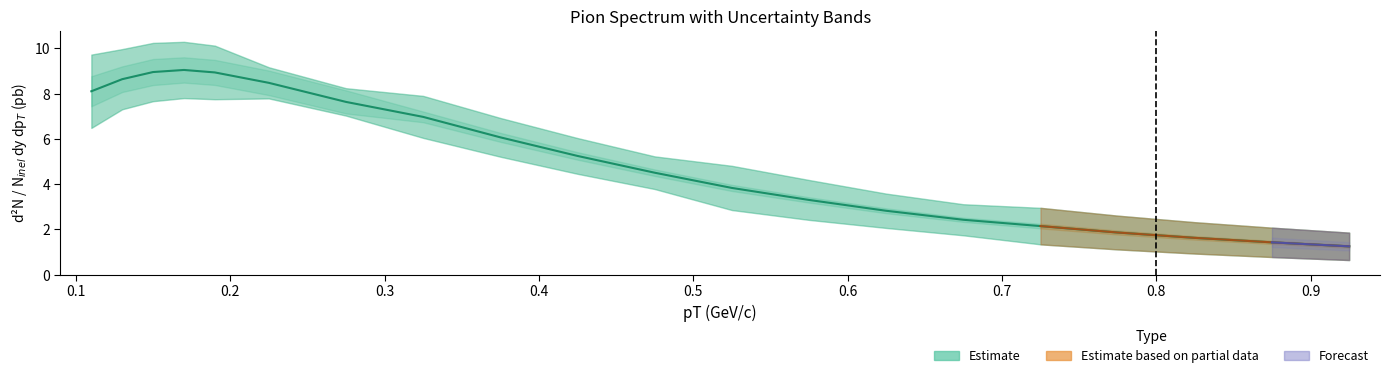

What is the difference between the maximum and minimum values?

7.8